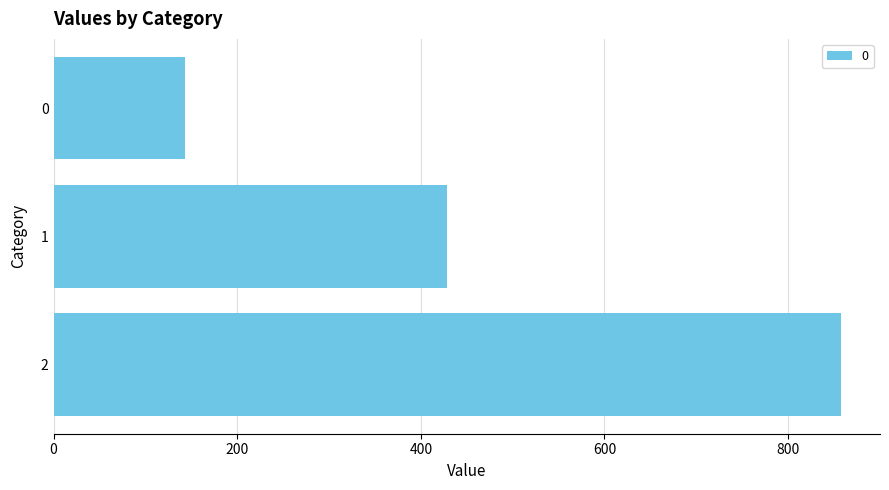

What is the minimum value shown in the chart?

142.9